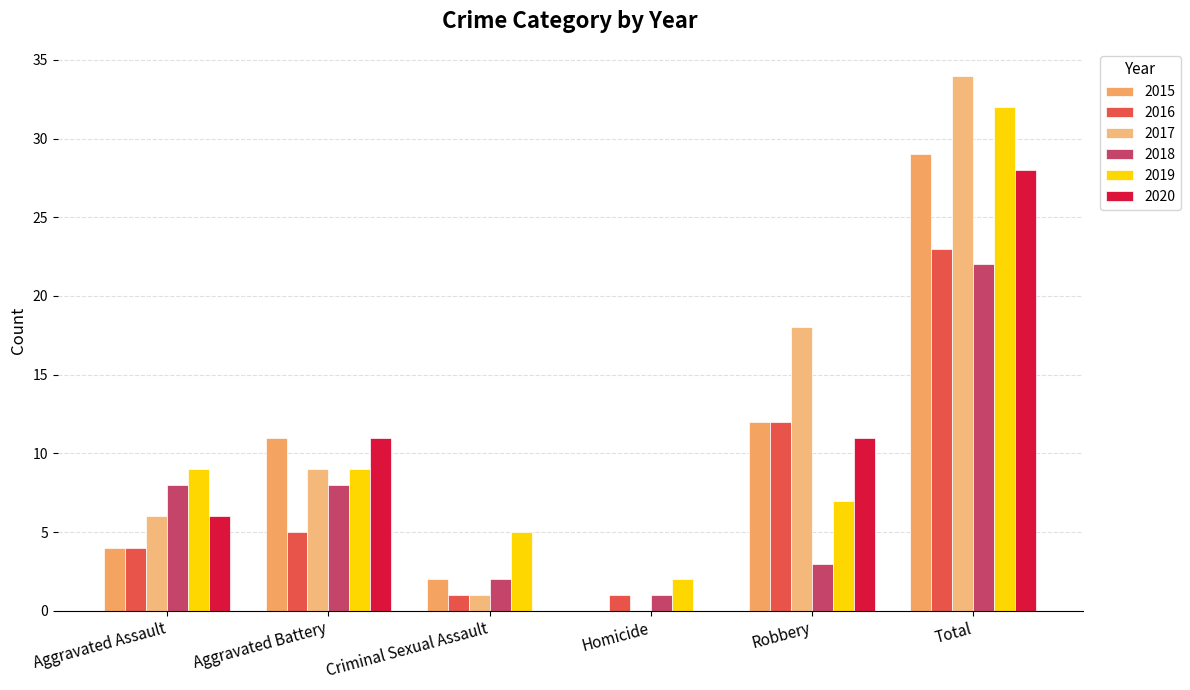

Count the number of data series in this chart.

6